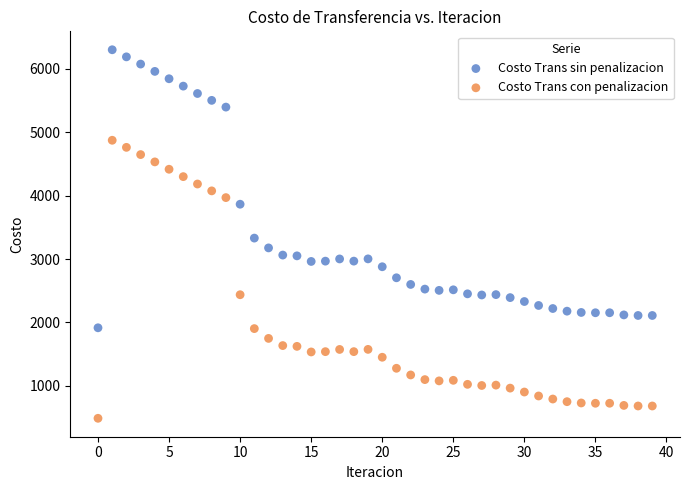

Which series contains the highest Y value?

Costo Trans sin penalizacion